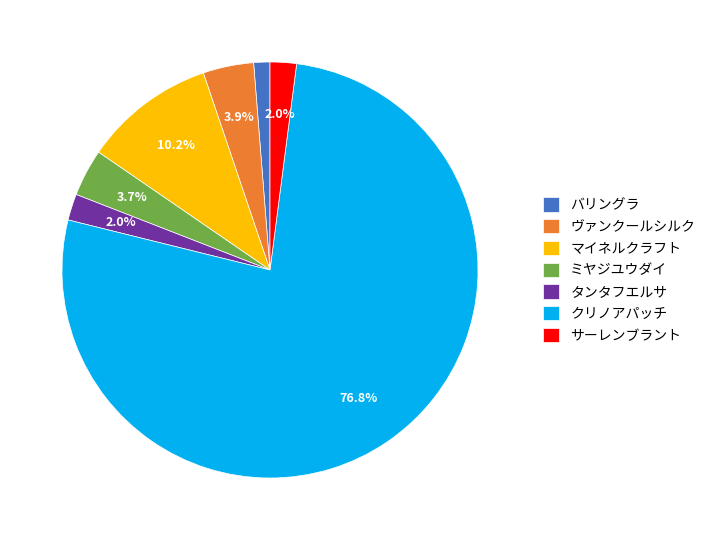

Do バリングラ and ミヤジユウダイ together represent more than half of the pie?

No